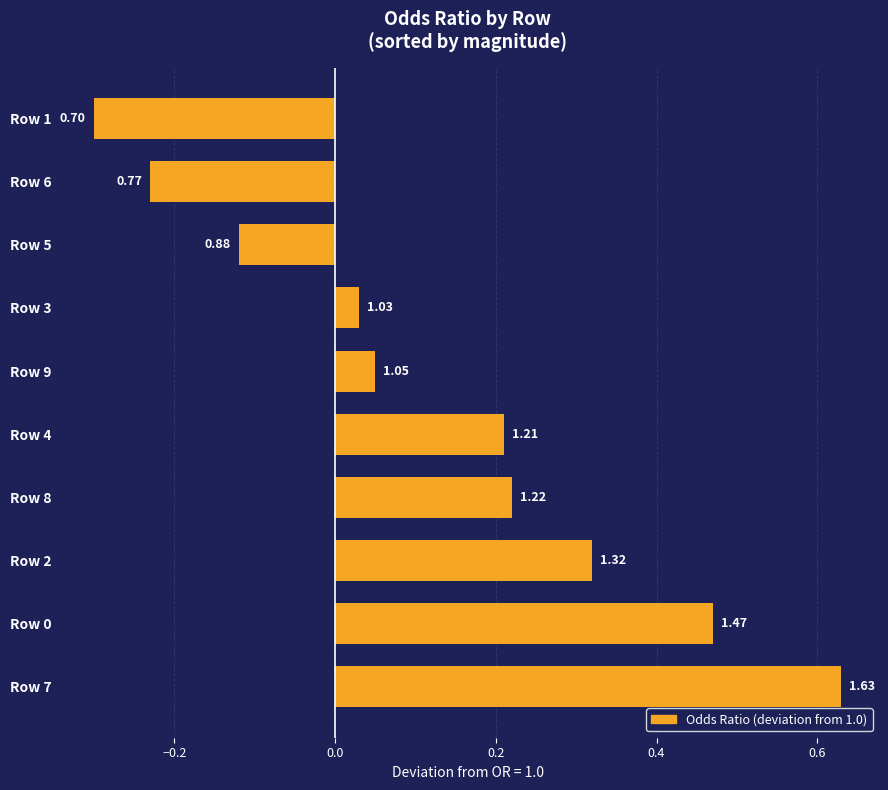

What is the difference between the maximum and second lowest values?

0.9